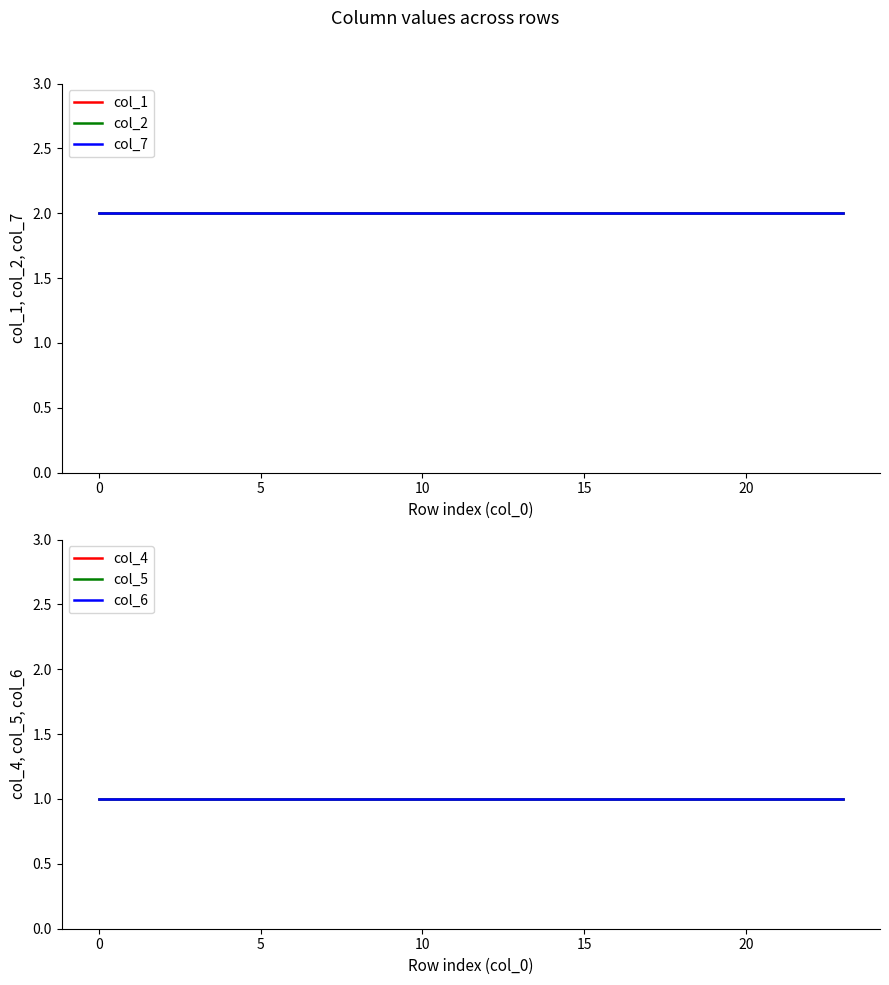

True or false: col_4 and col_6 cross at least once.

False